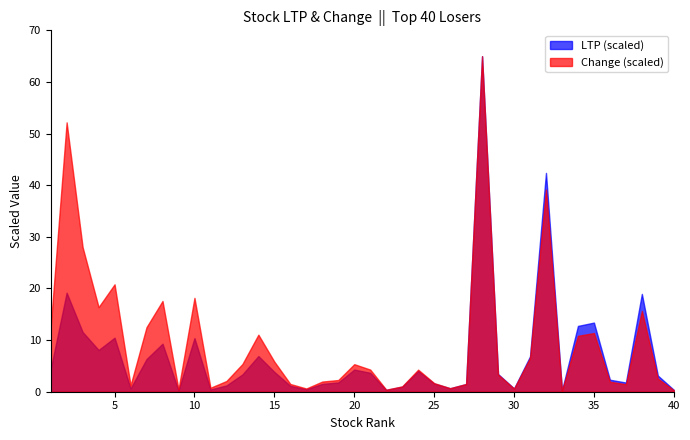

The Change series shows -27.0 at 35. True or false?

False